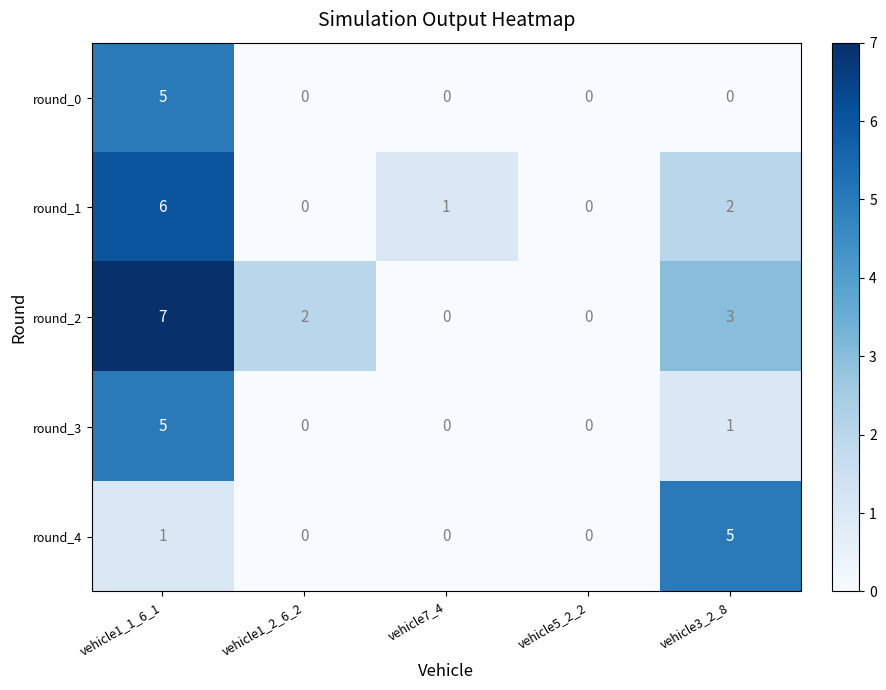

At which category is the sum across all series the highest?

vehicle1_1_6_1